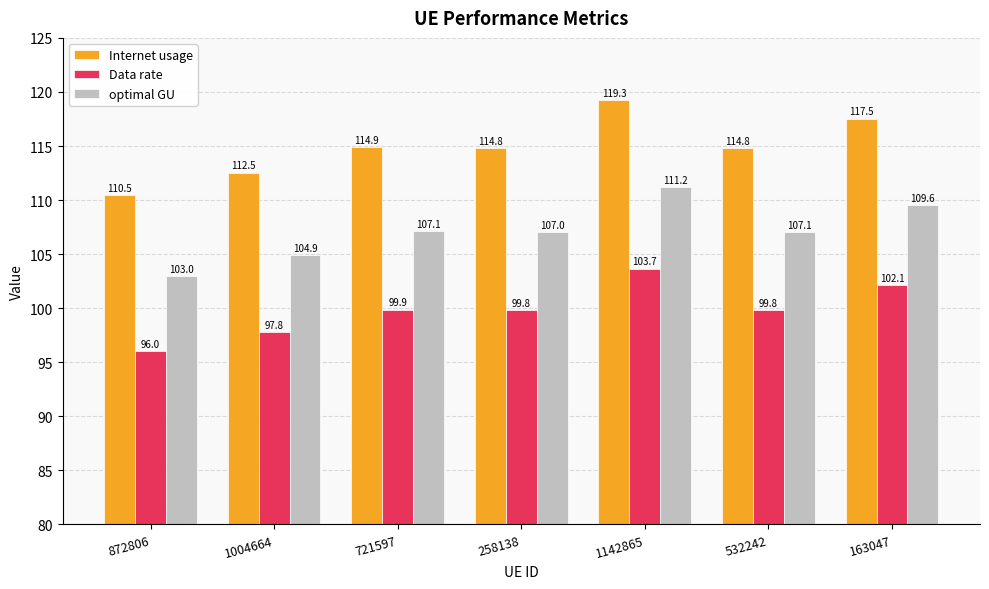

What is the difference between the highest and lowest values at 872806?

14.5